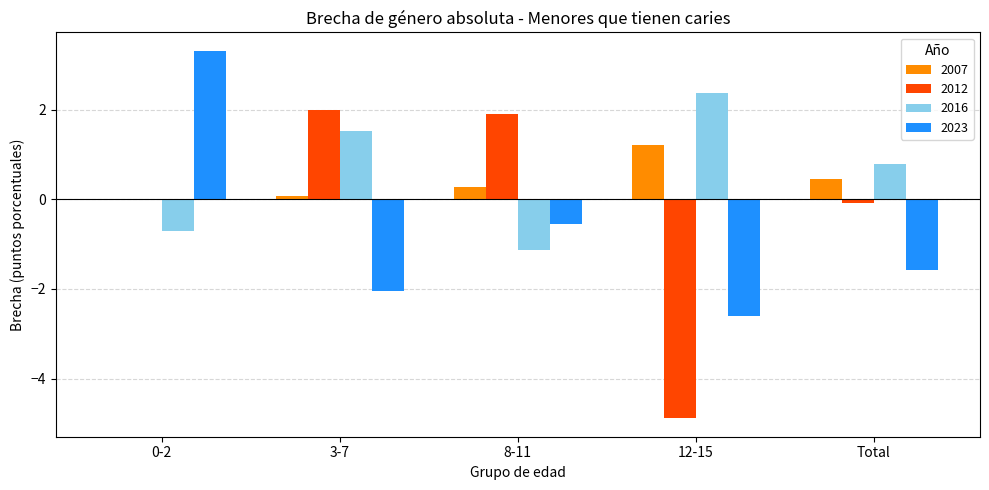

Which category has the highest value in the 2012 series?

3-7